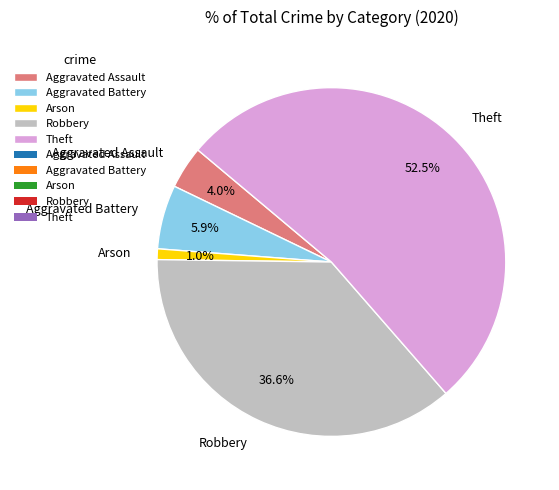

Approximately how many times larger is the value at Aggravated Assault compared to Aggravated Battery?

0.7